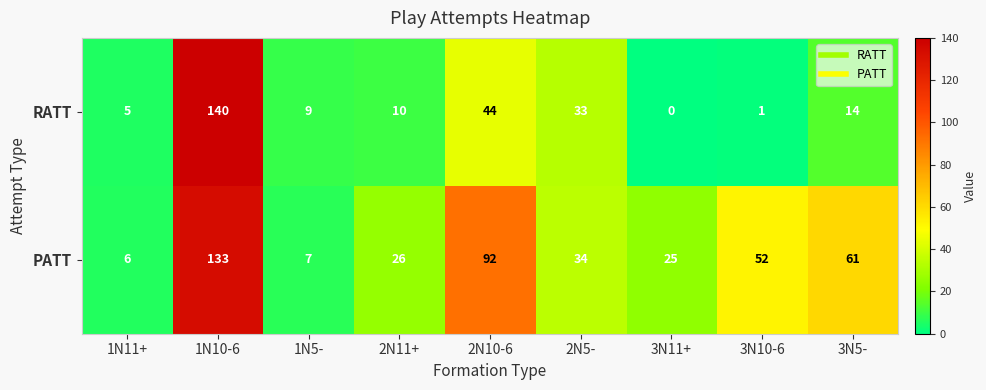

What is the difference between the second highest and second lowest values in the RATT series?

43